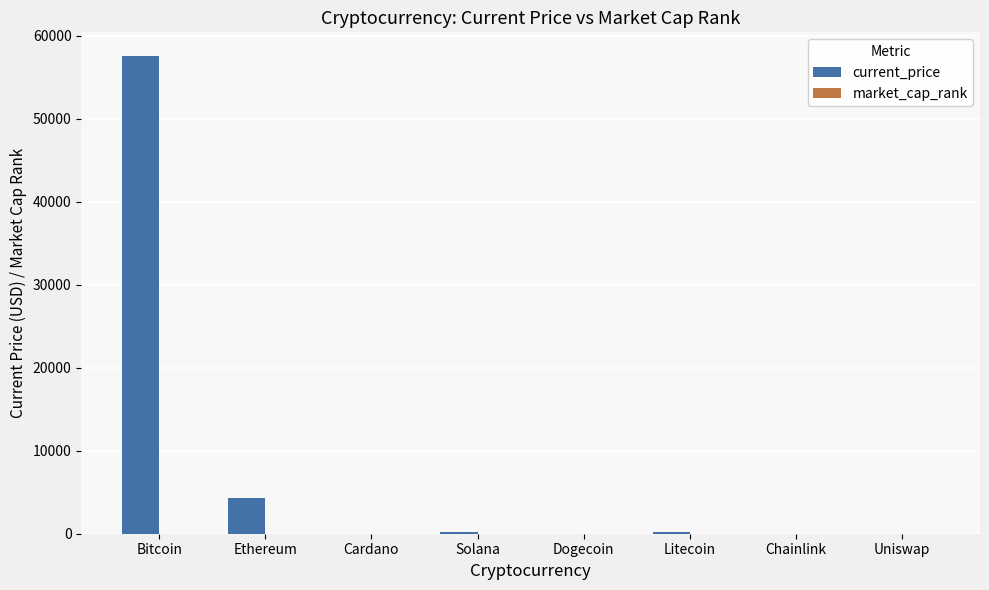

What is the difference between the current_price values at Chainlink and Dogecoin?

24.7